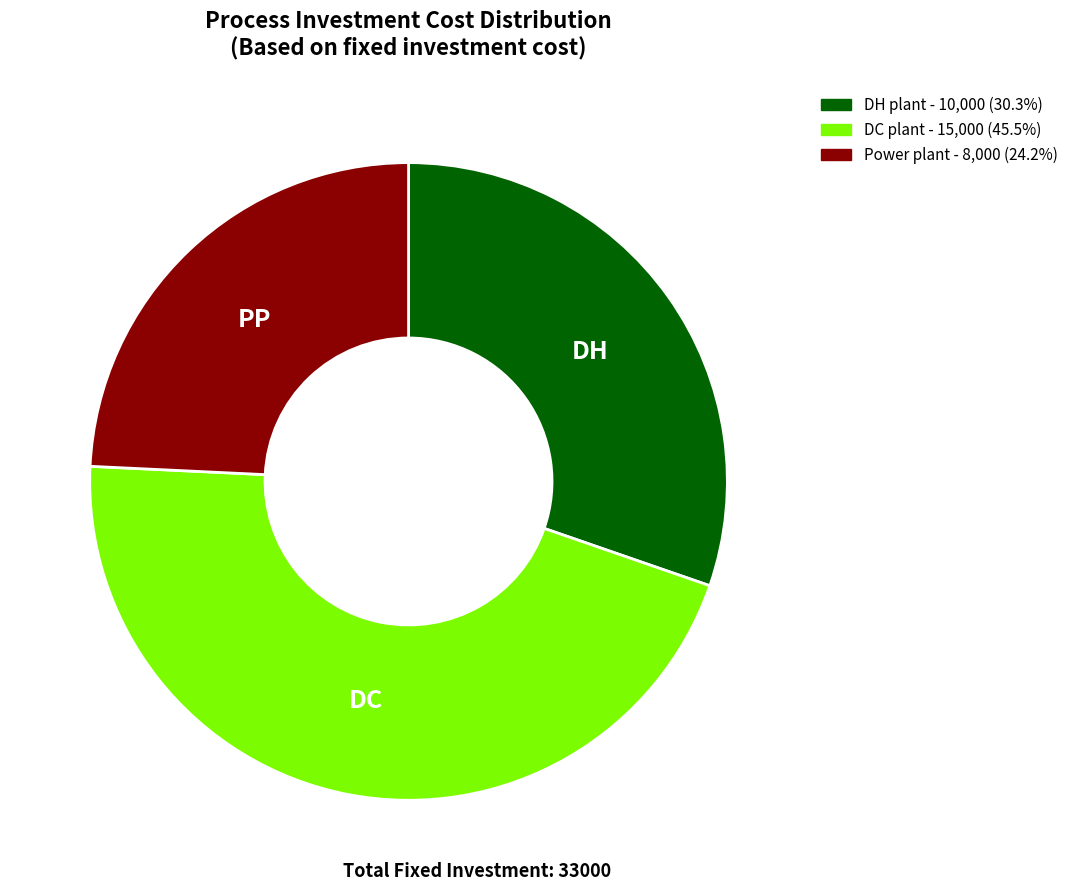

Combined, do DH plant - 10,000 (30.3%) and Power plant - 8,000 (24.2%) account for over 50%?

Yes